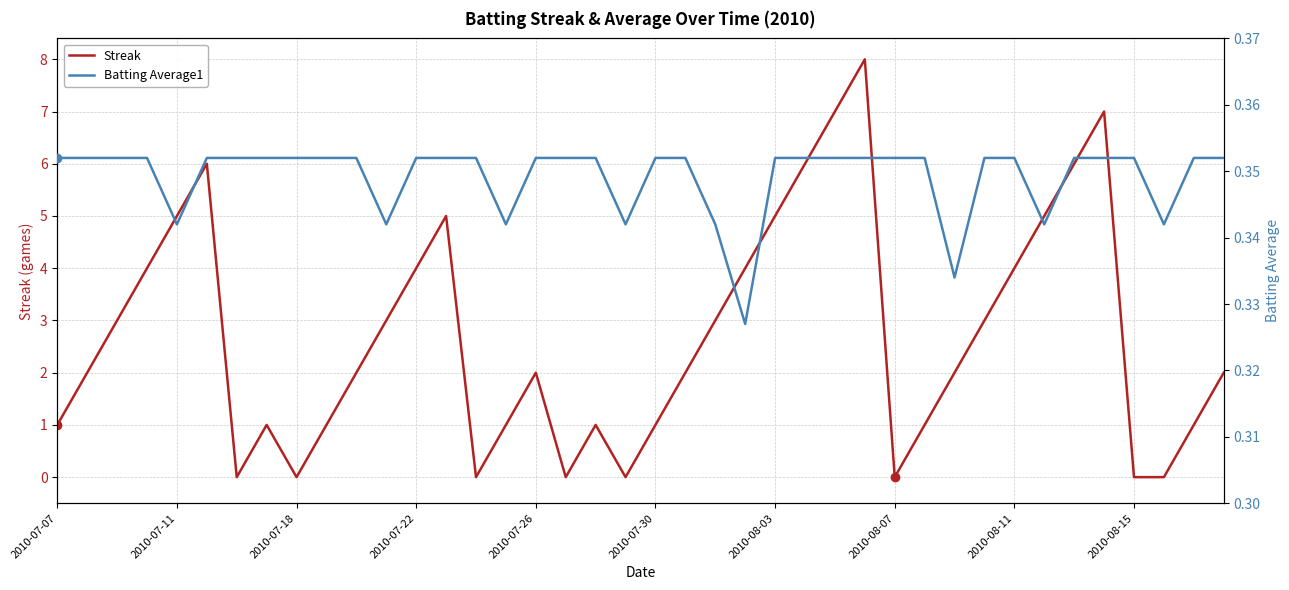

After their last crossing, which series has the higher values: Streak or Batting Average1?

Streak